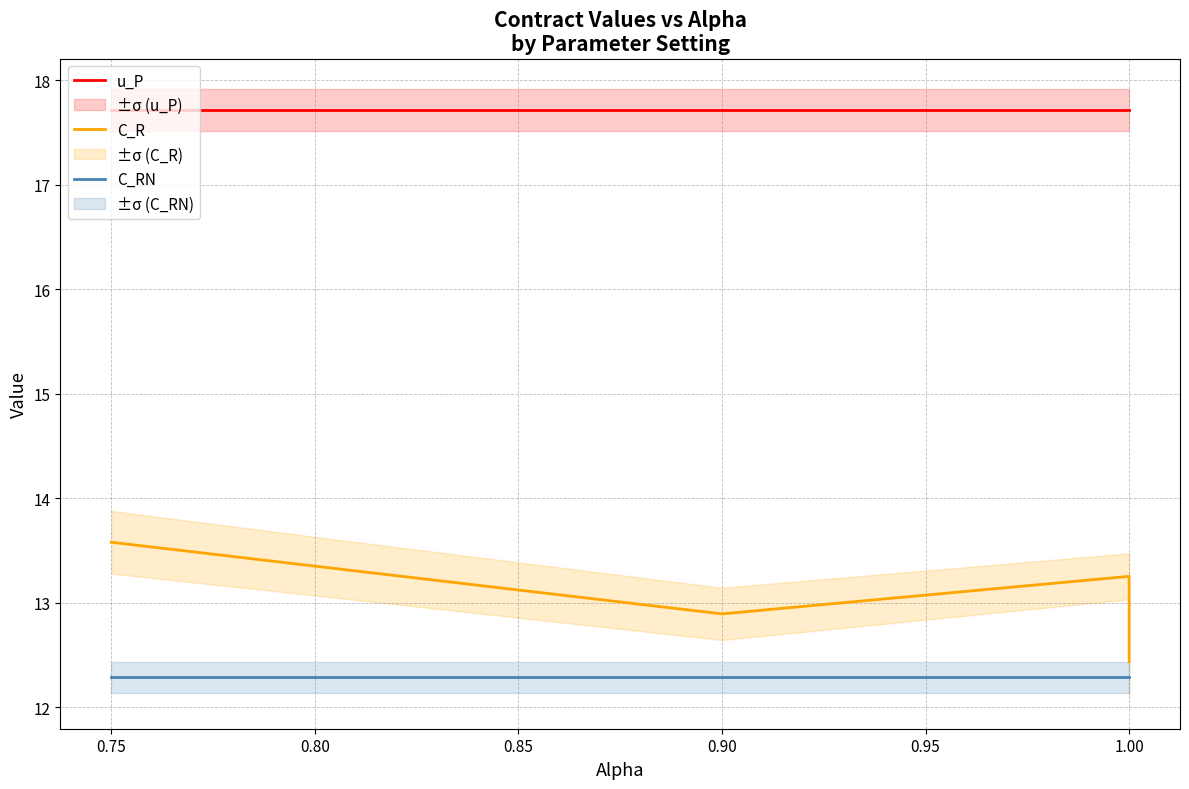

True or false: u_P and C_R cross at least once.

False